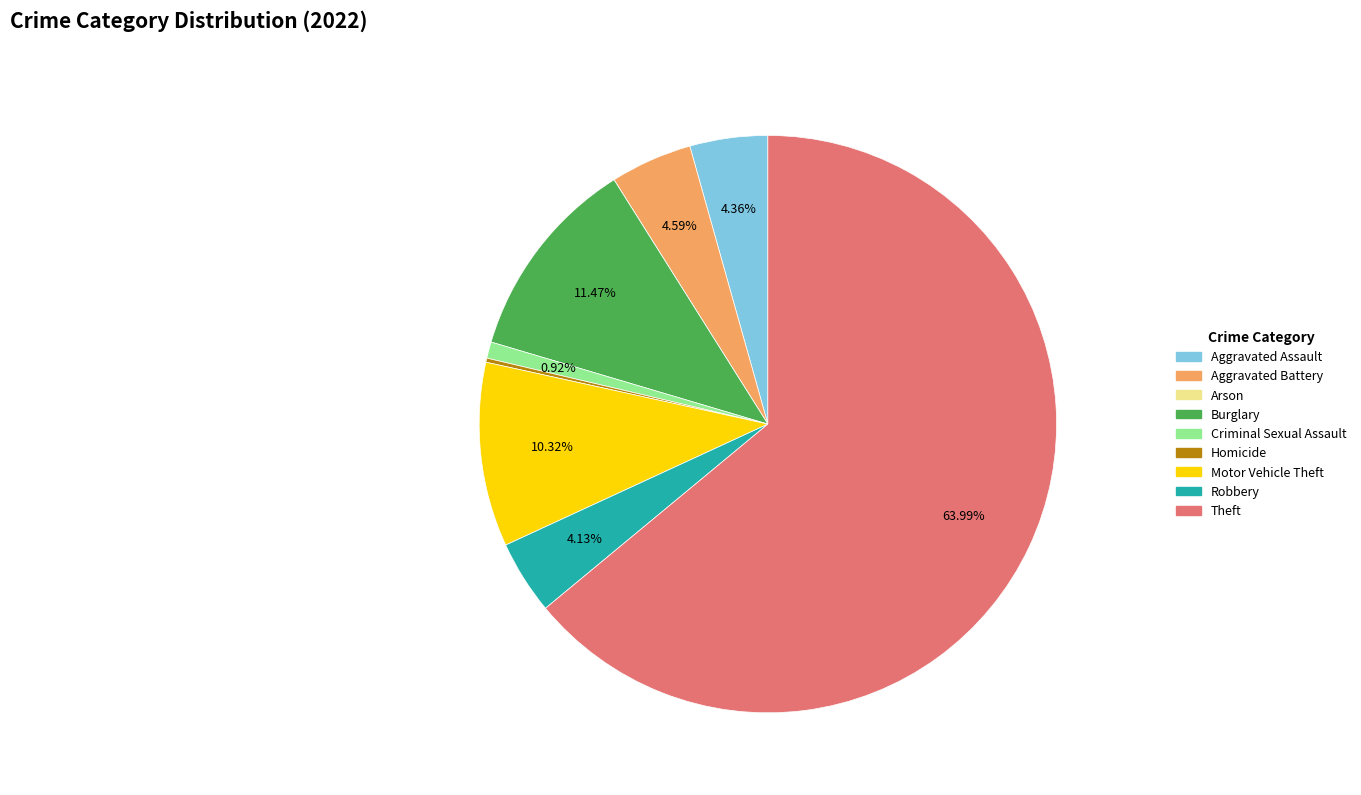

Which slice represents more than half of the pie?

Theft